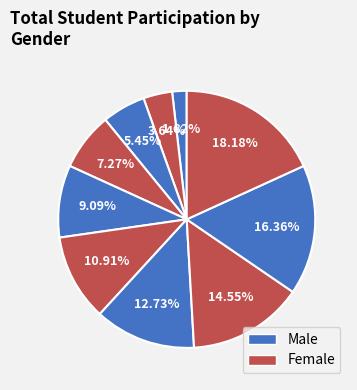

How many segments does this pie chart have?

10